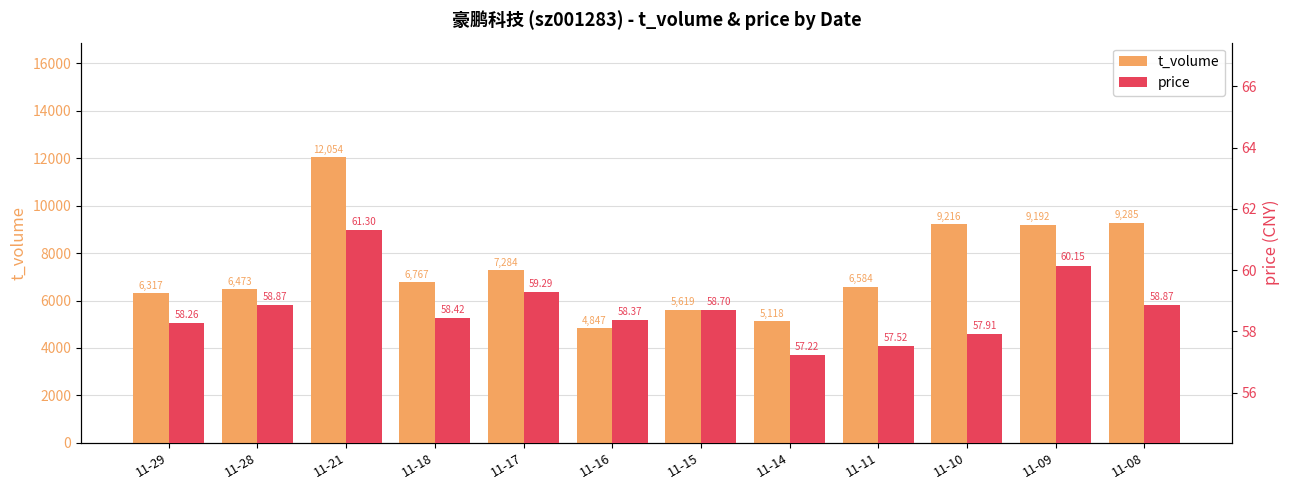

List the labels in order of price value, smallest first.

11-14, 11-11, 11-10, 11-29, 11-16, 11-18, 11-15, 11-28, 11-08, 11-17, 11-09, 11-21